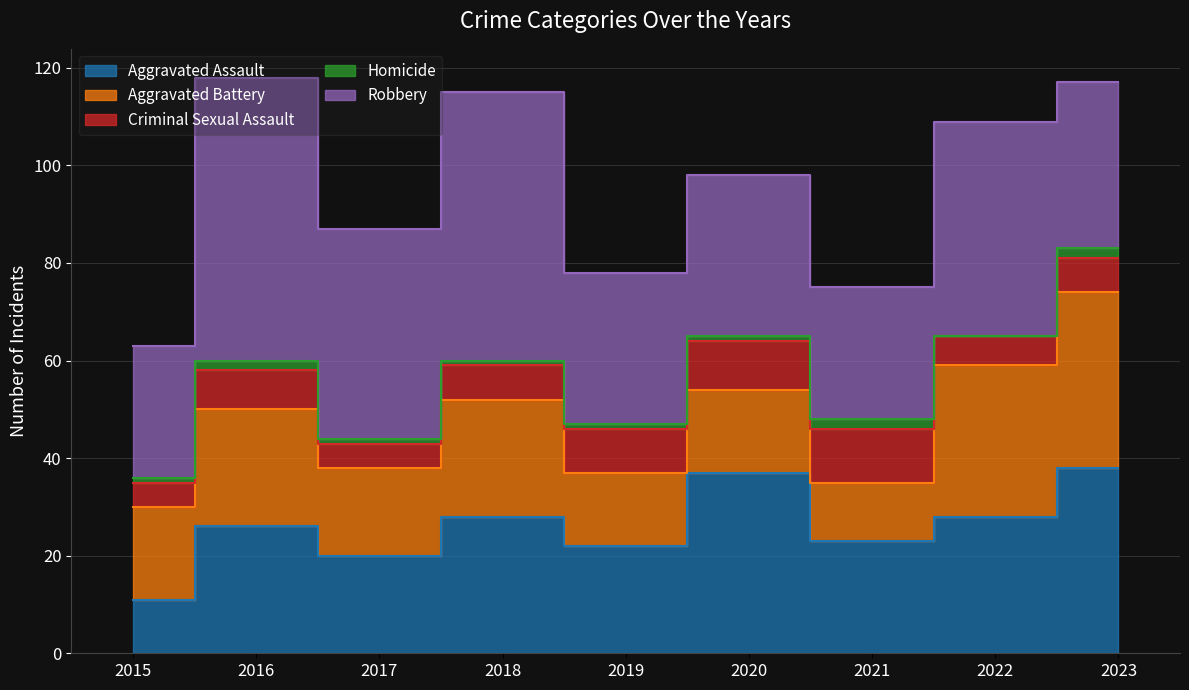

The Homicide series shows 1 at 2021. True or false?

False